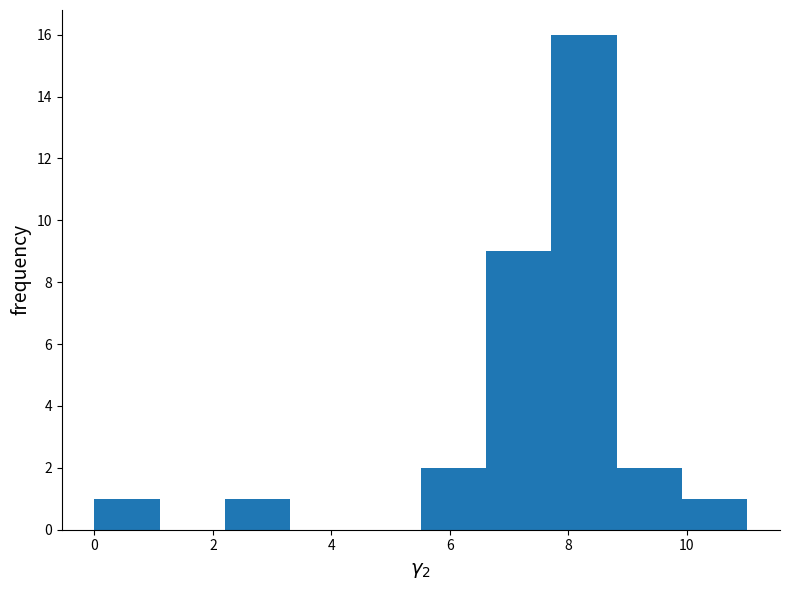

What is the height of the bar covering 2.2 to 3.4 on the x-axis? Neither the bar edges nor the heights are printed on the chart, so give them approximately, as read against the axes.

1